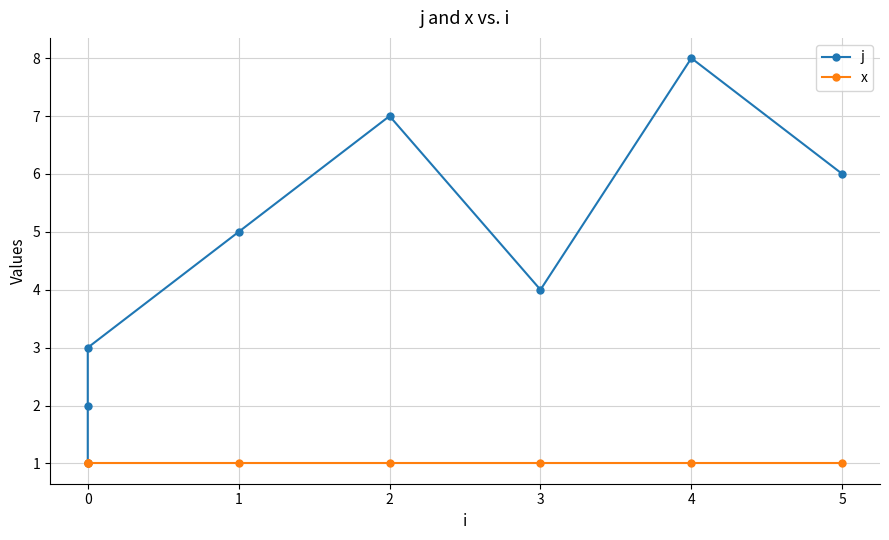

Is it true that j equals 1 at 2?

False